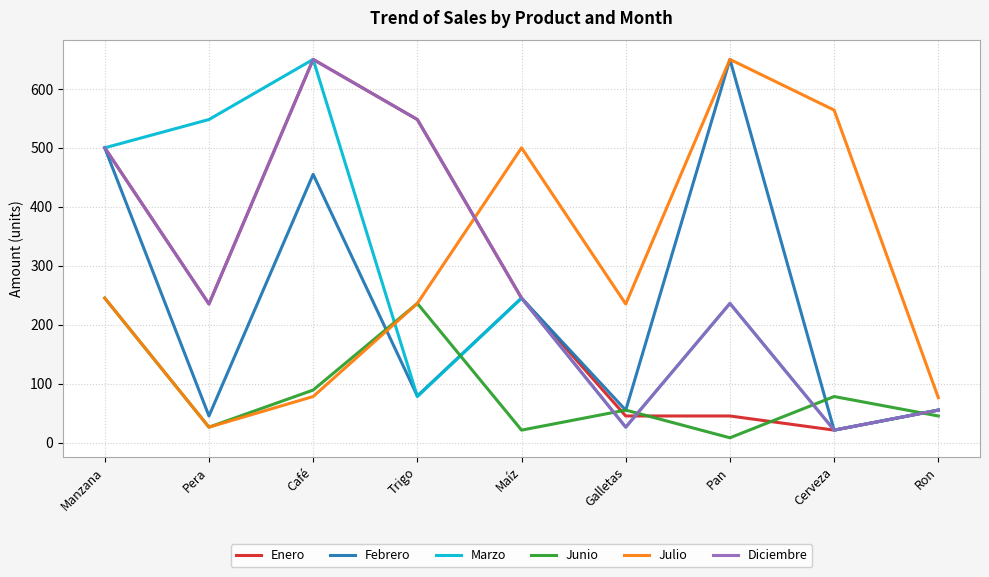

At how many categories does at least one series exceed 512?

5